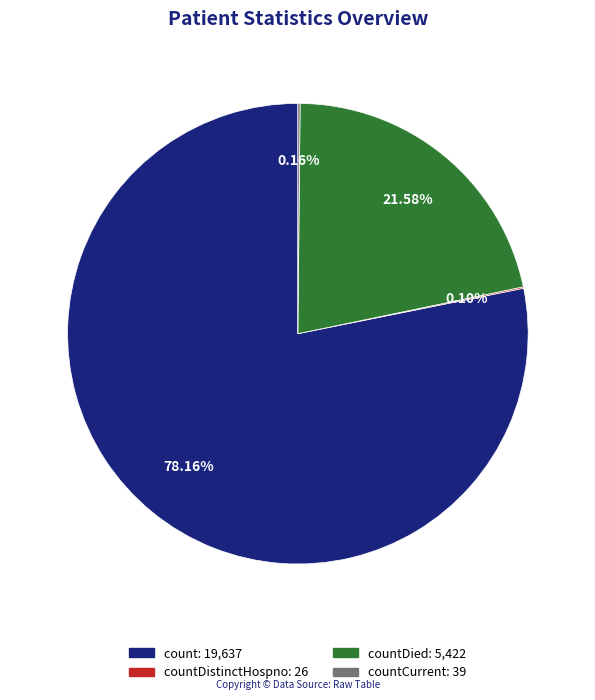

Does any single category account for the majority?

Yes